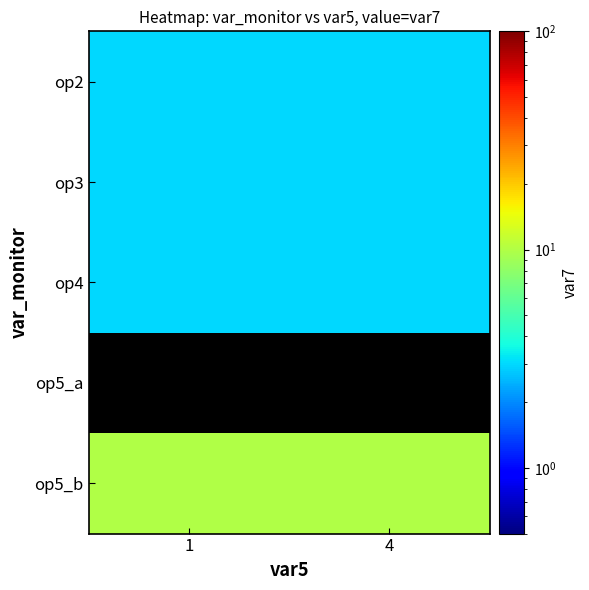

Rank the series by their maximum value, from highest to lowest.

op5_b, op2, op3, op4, op5_a